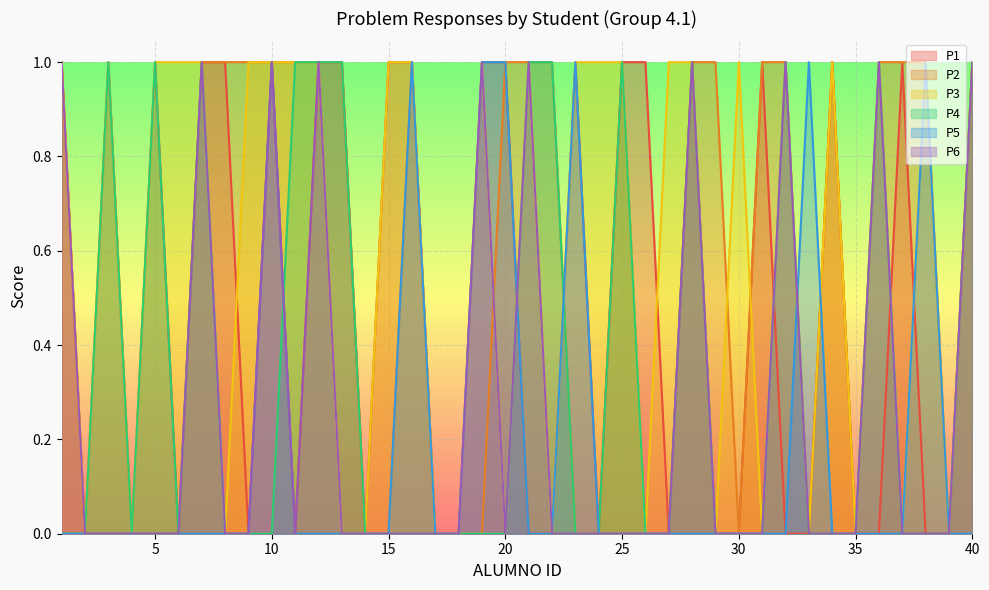

Where is the first local minimum for P4?

4